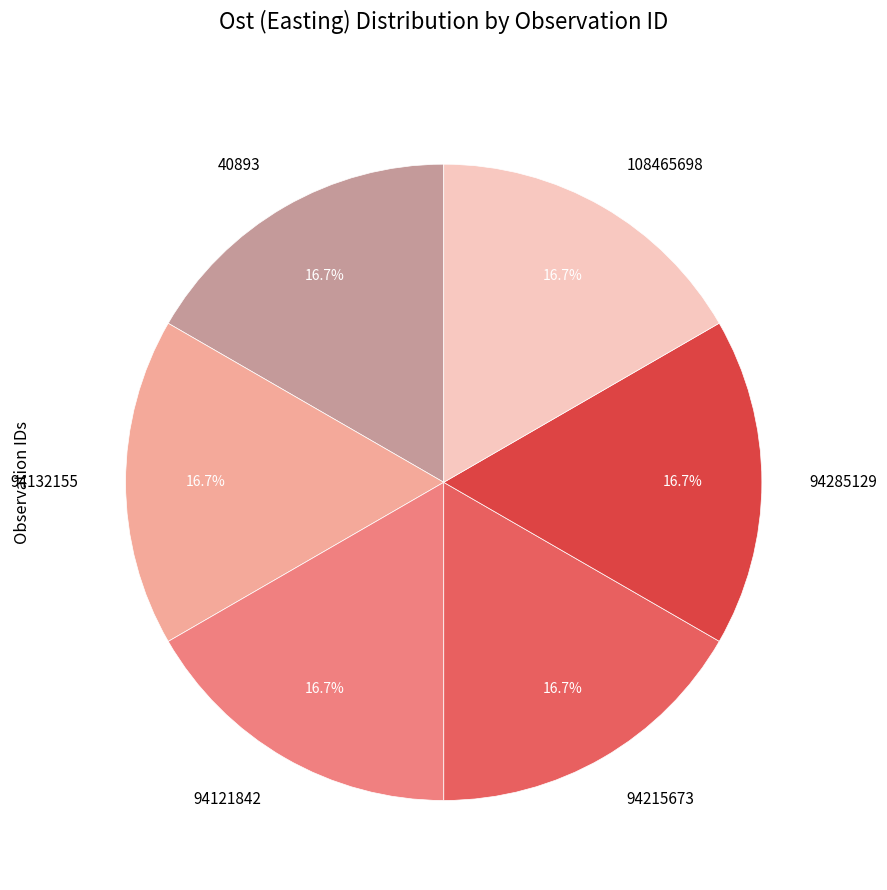

Does 40893 represent more than half of the total?

No